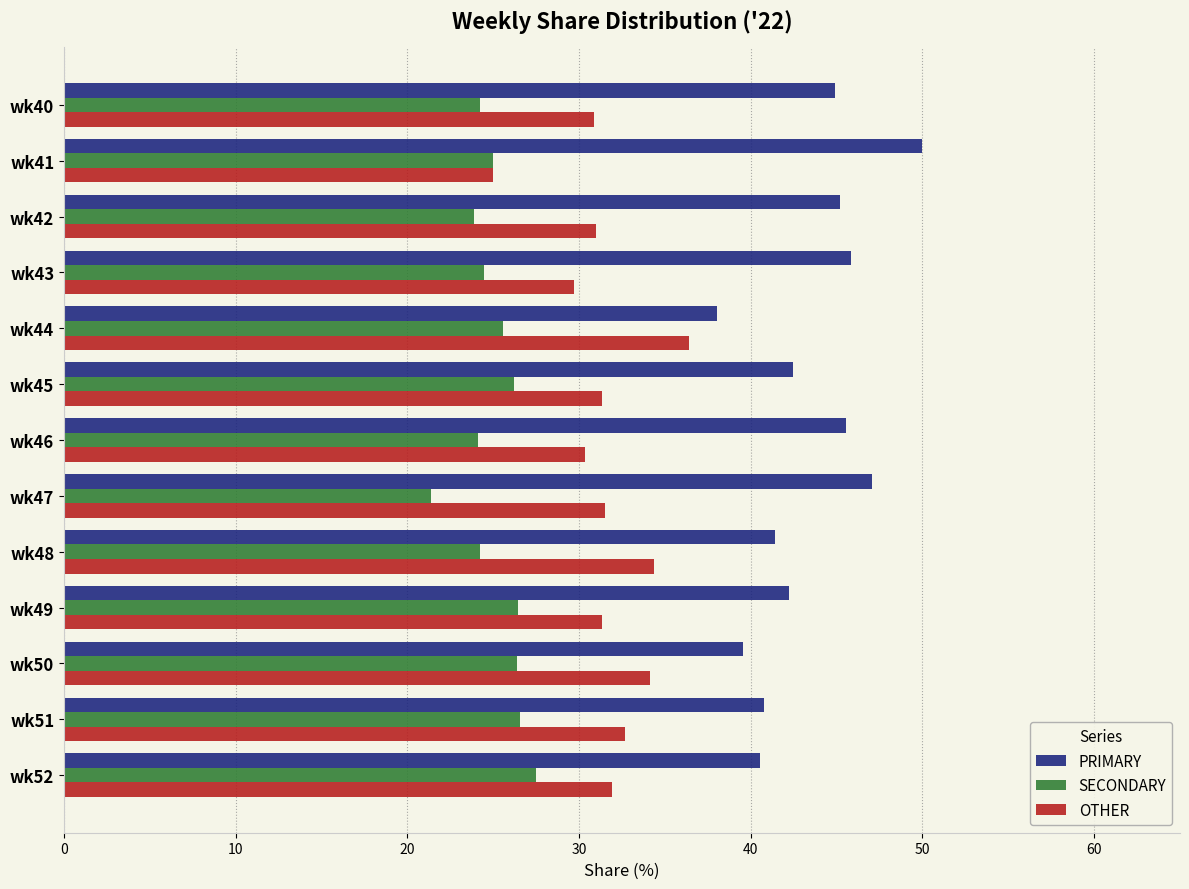

True or false: OTHER has a value of 31.9 at wk52.

True